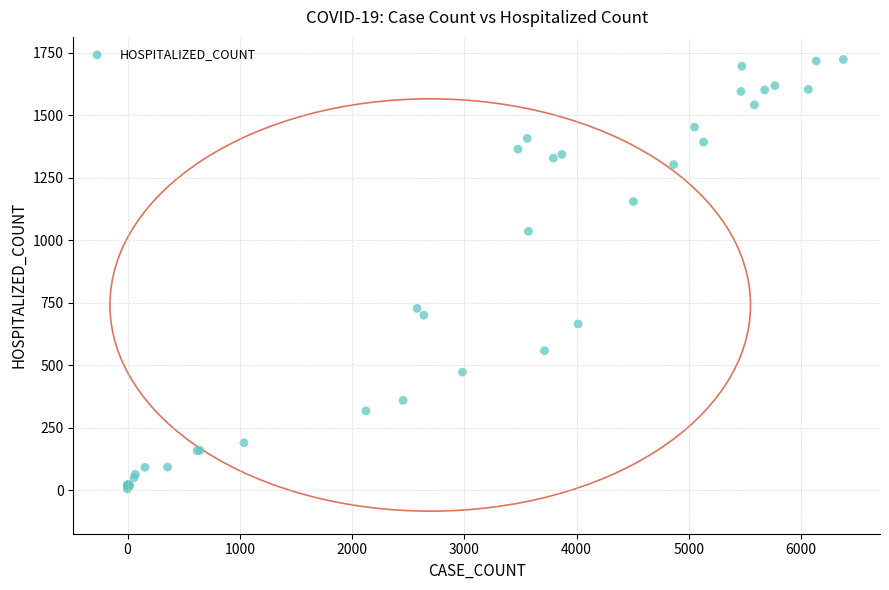

What Y value in the scatter plot is closest to 864?

727